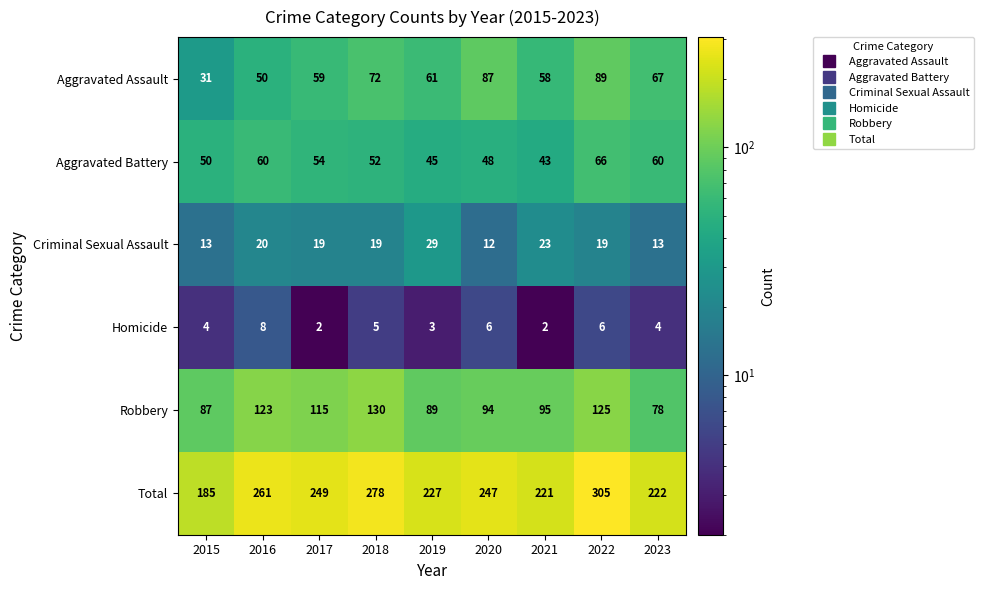

The value of Homicide at 2015 is 5. True or false?

False